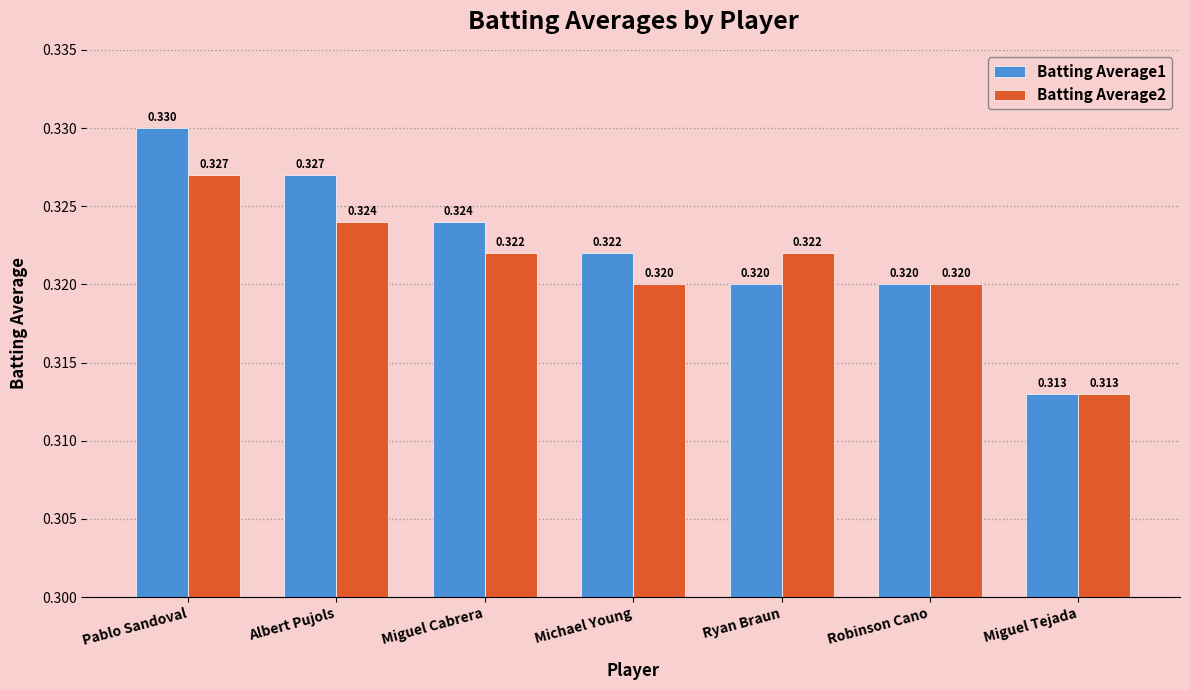

At which label is Batting Average1 closest to 0?

Miguel Tejada